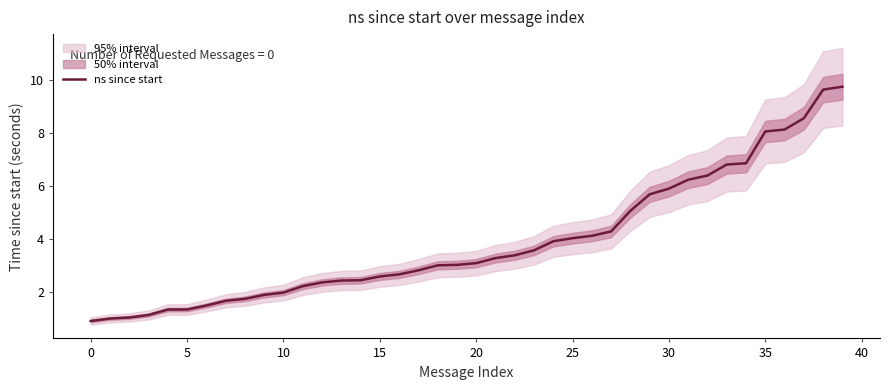

Count the number of categories in the chart.

40